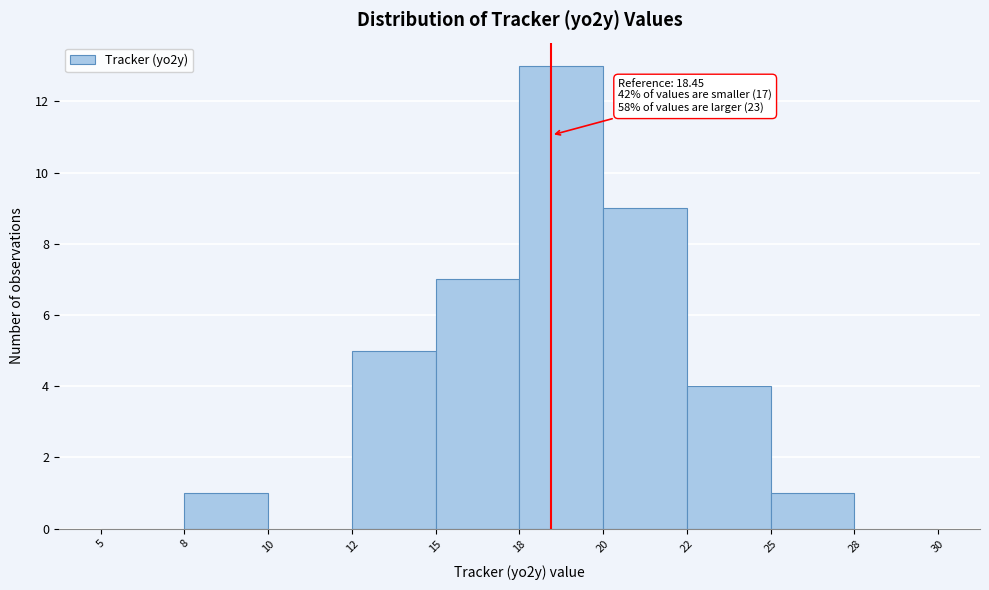

Reading left to right, list all the values displayed in this chart.

5=0	8=1	10=0	12=5	15=7	18=13	20=9	22=4	25=1	28=0